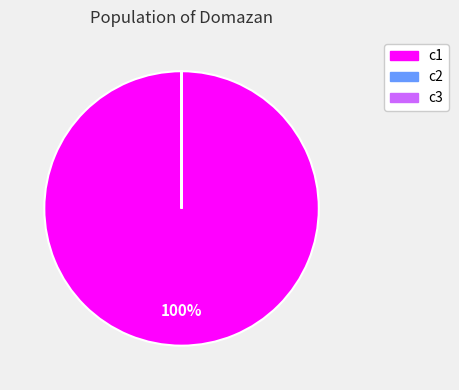

Which category accounts for the majority?

c1